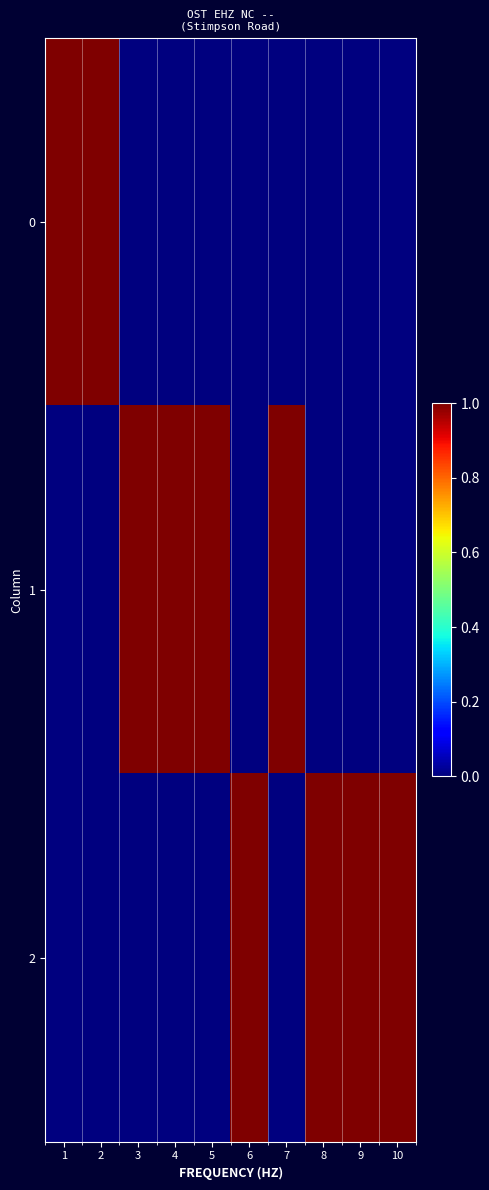

Reading left to right, what are all the values shown in this chart?

0: 1=1	2=1	3=0	4=0	5=0	6=0	7=0	8=0	9=0	10=0
1: 1=0	2=0	3=1	4=1	5=1	6=0	7=1	8=0	9=0	10=0
2: 1=0	2=0	3=0	4=0	5=0	6=1	7=0	8=1	9=1	10=1